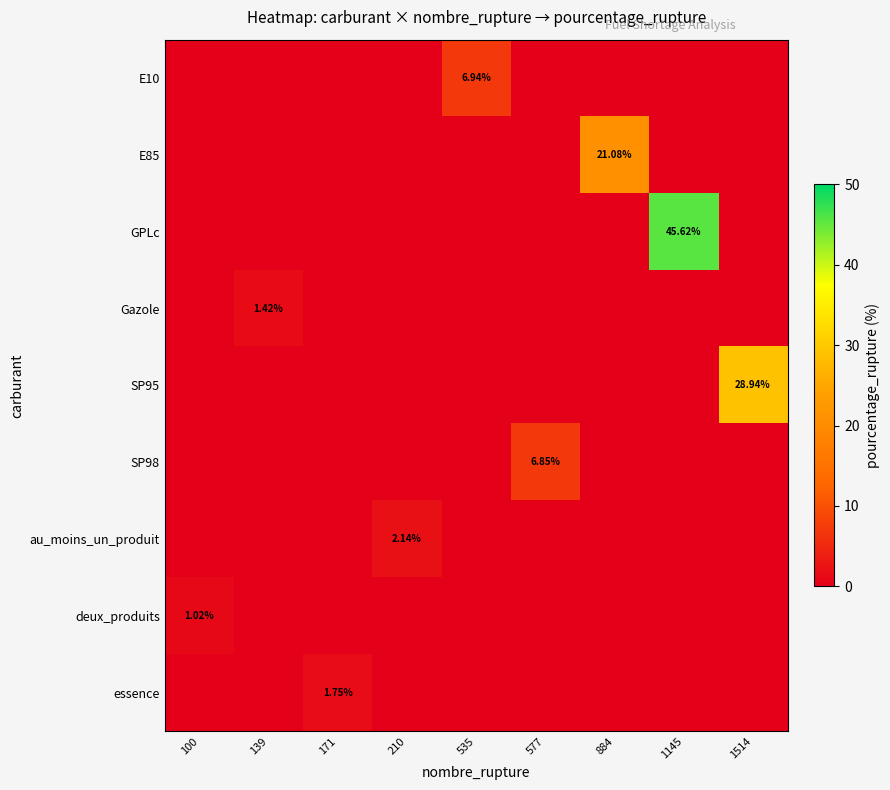

How many positive values does the au_moins_un_produit series have?

1